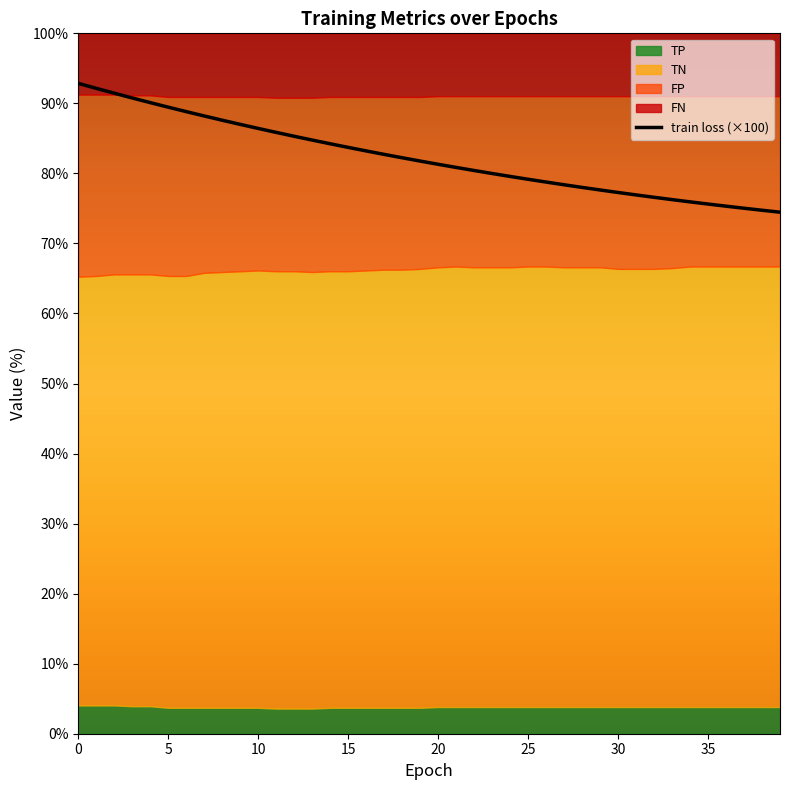

What is the value of the 34th point from the left?

76.3